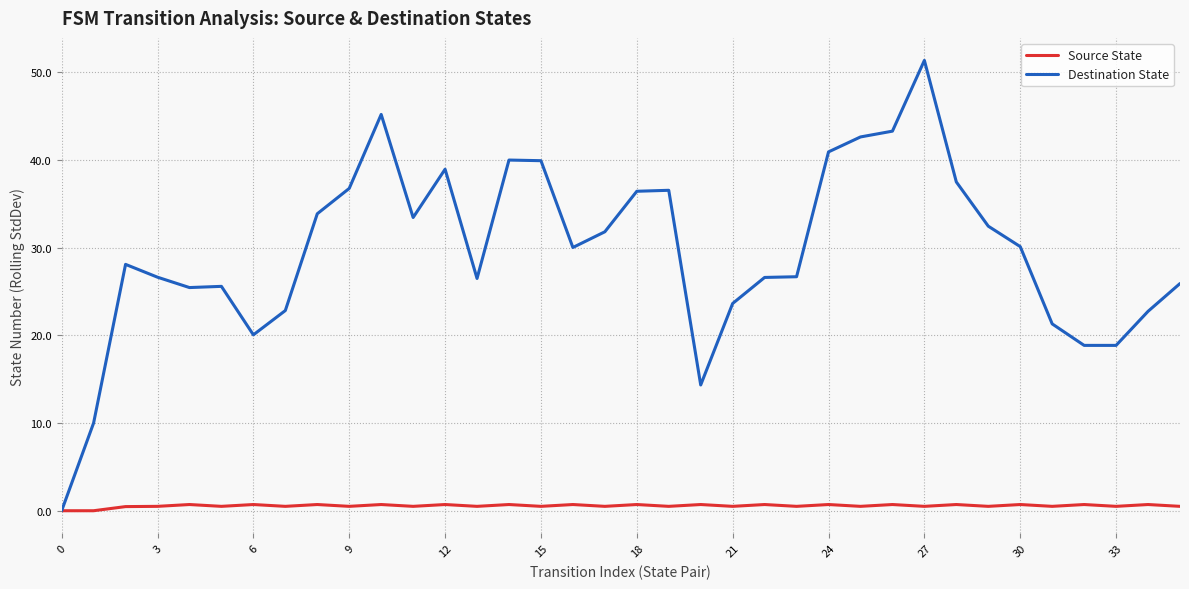

How many lines are shown in the chart?

2